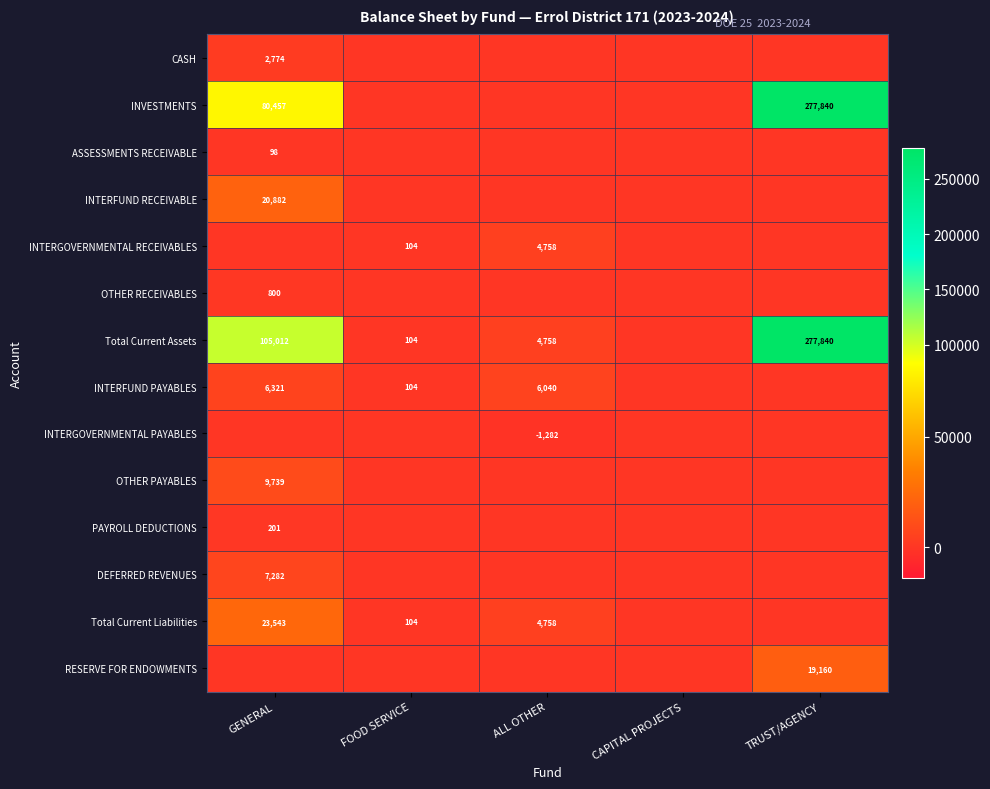

What is the minimum value shown in the chart?

-1282.5